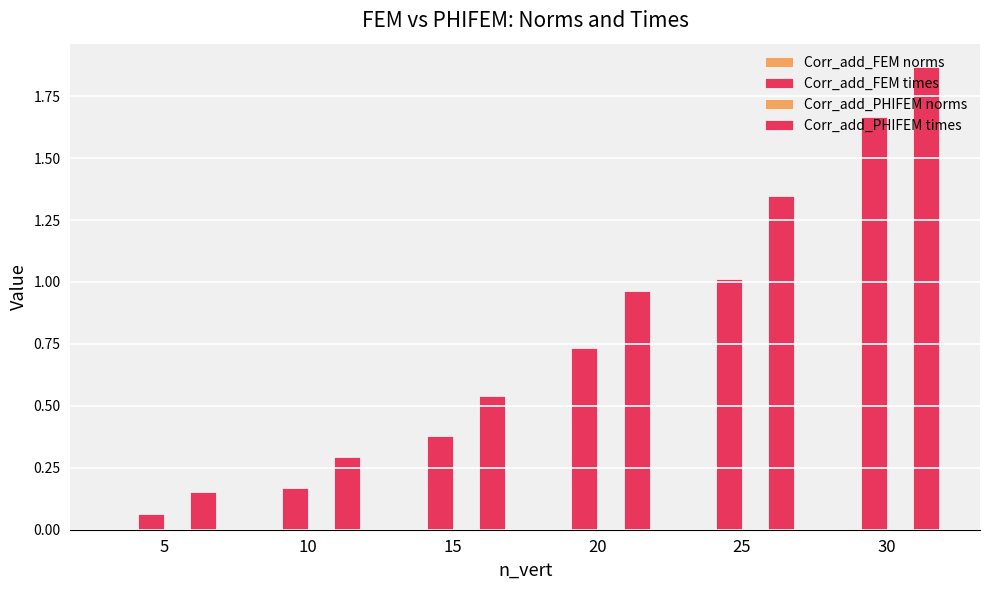

How many series are shown in this chart?

4